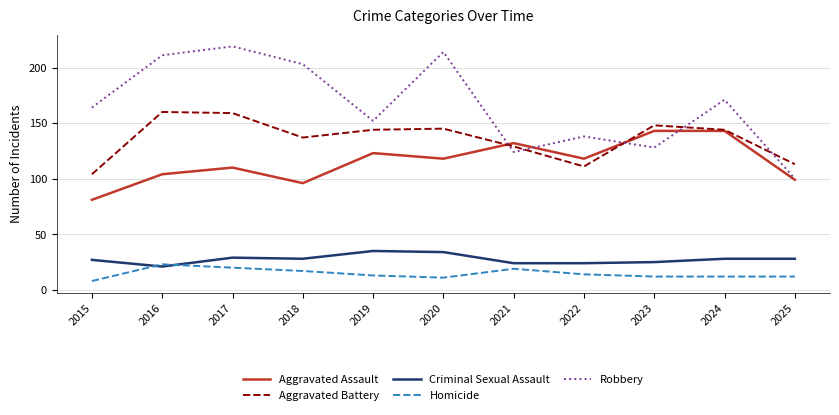

True or false: Aggravated Battery has a value of 179 at 2025.

False